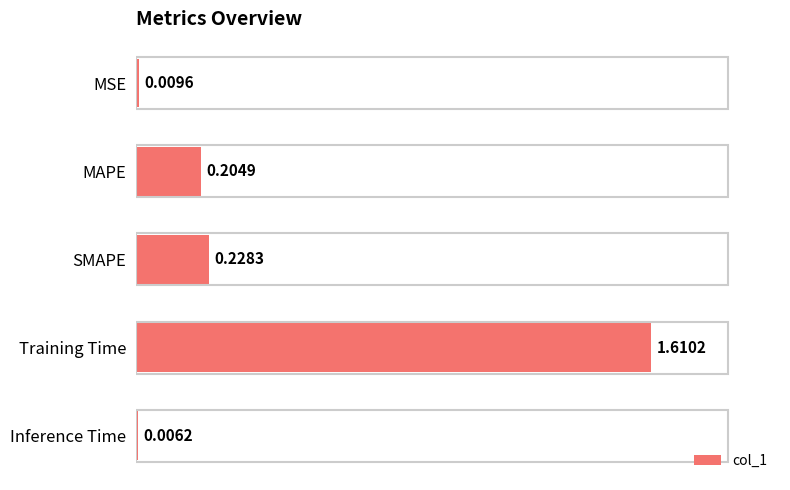

List the labels in order of value, largest first.

Training Time, SMAPE, MAPE, MSE, Inference Time